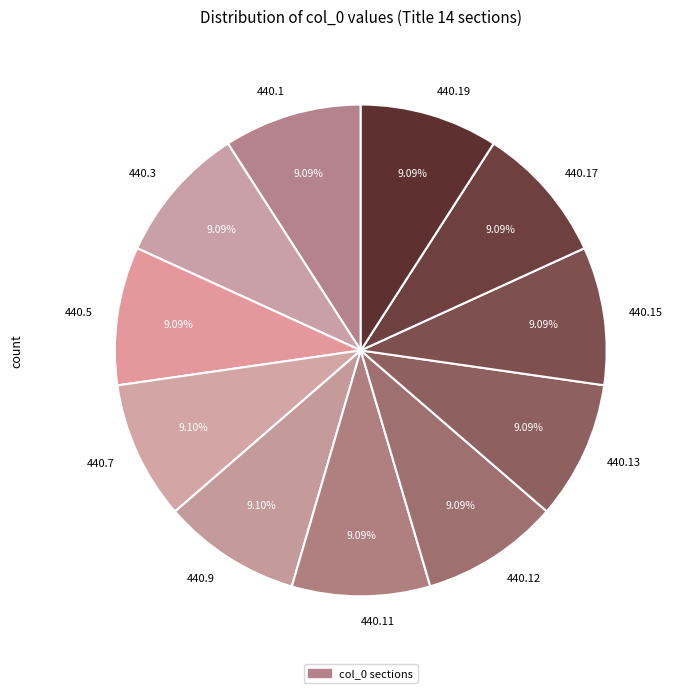

Does 440.12 represent more than half of the total?

No